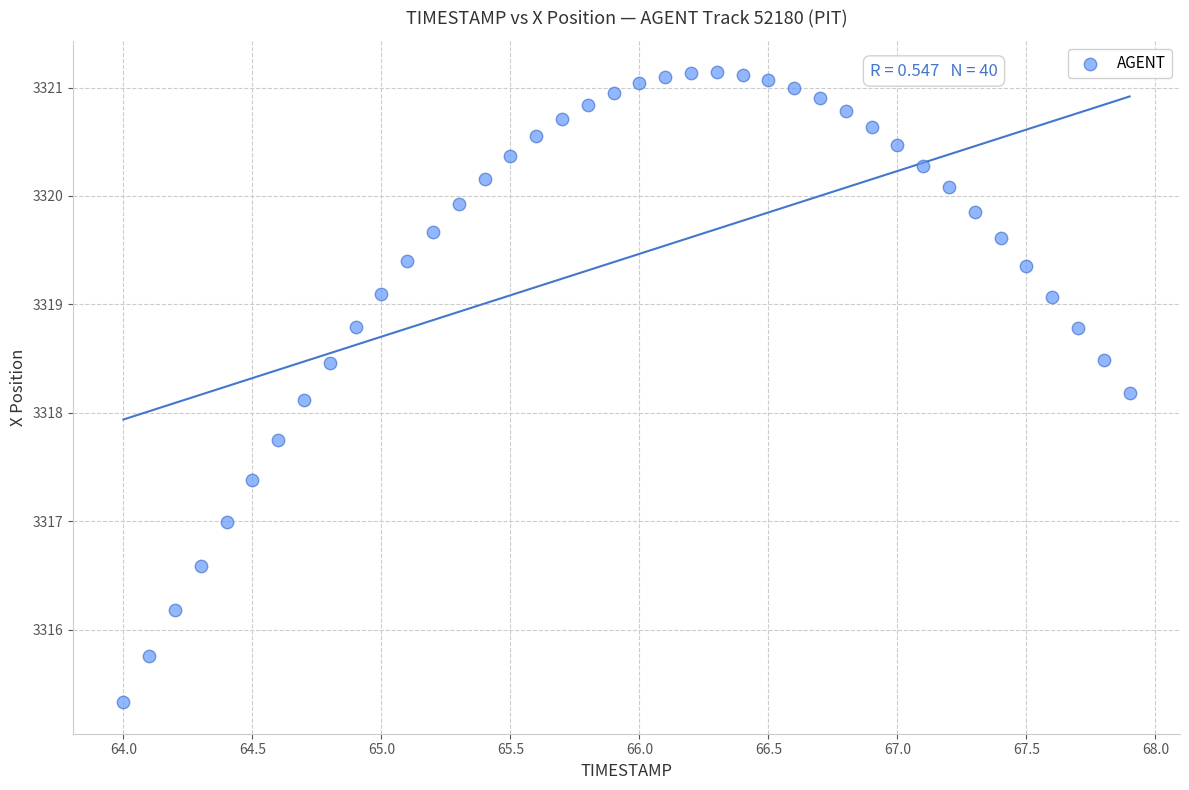

What is the range of X values (max minus min)?

3.9